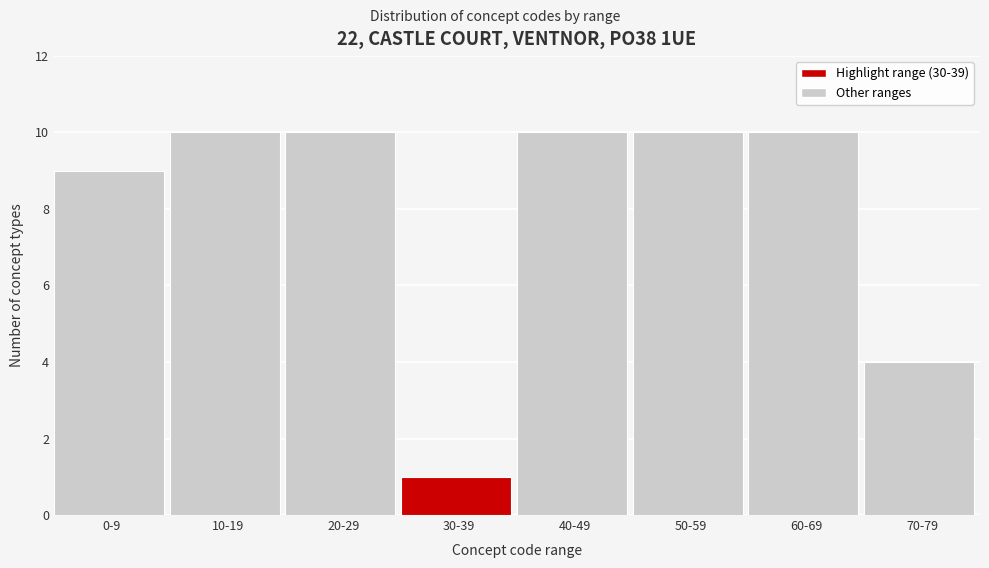

Reading left to right, what are all the values shown in this chart?

0-9=9	10-19=10	20-29=10	30-39=1	40-49=10	50-59=10	60-69=10	70-79=4